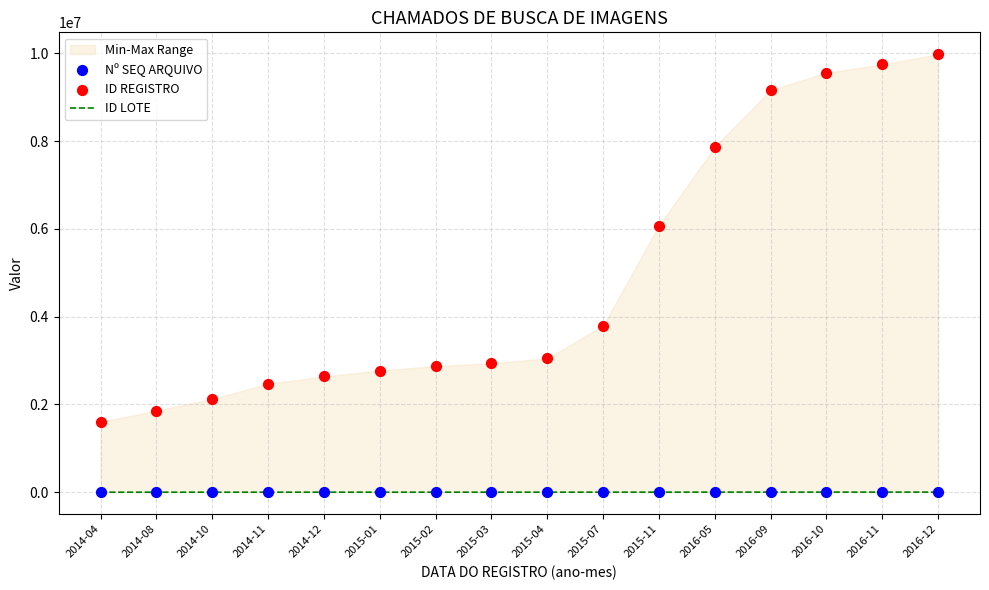

At which category is the sum across all series the highest?

2016-12